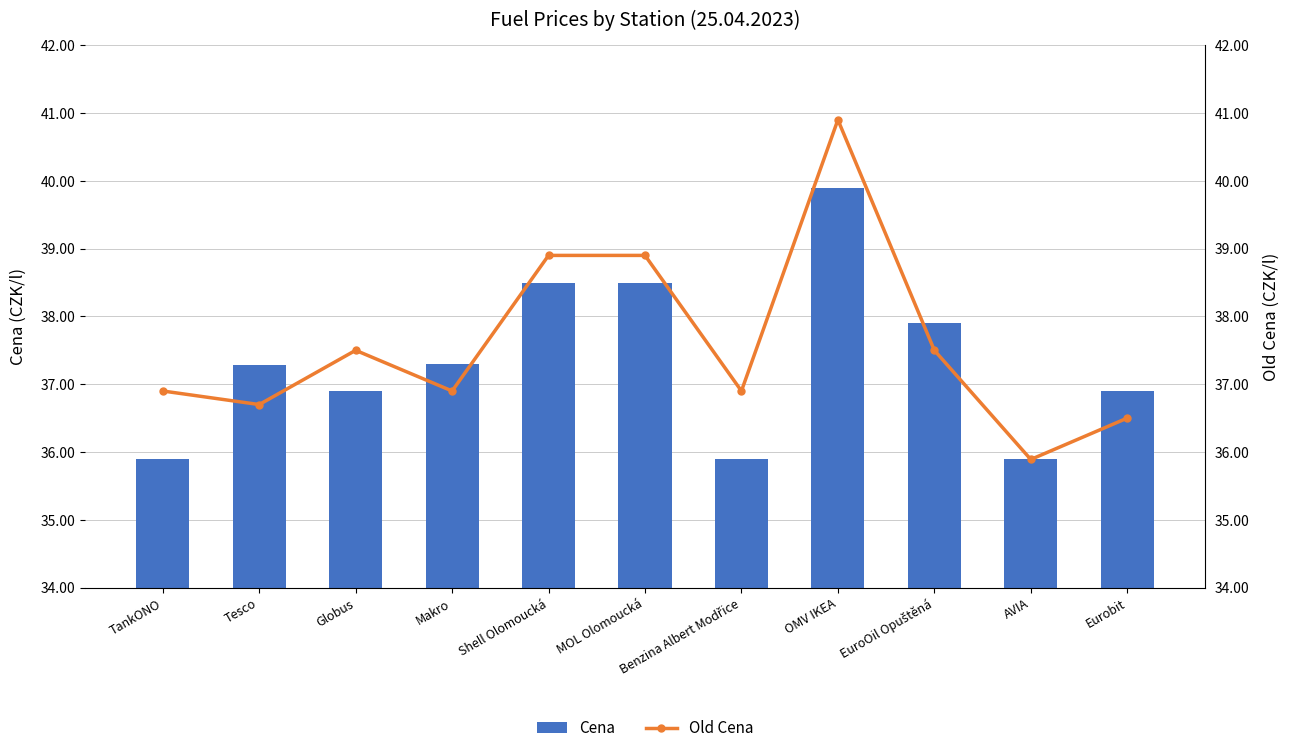

What is the sum of all Old Cena values?

413.5